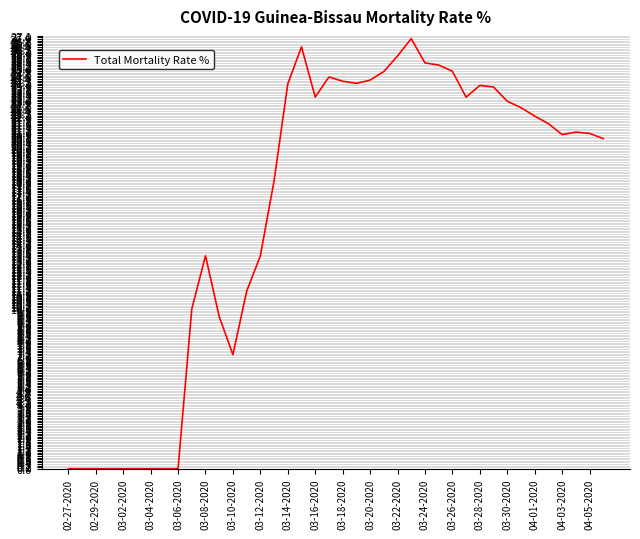

What is the difference between the maximum and minimum values?

26.9